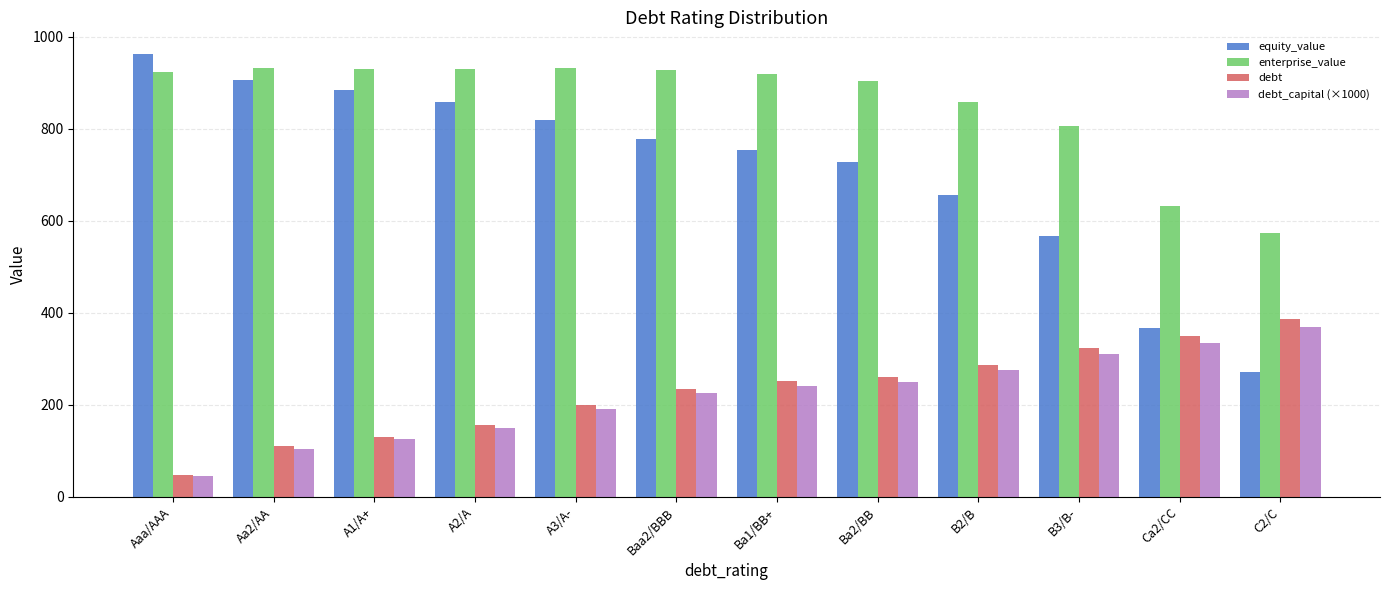

Where is equity_value nearest to the value 616?

B2/B